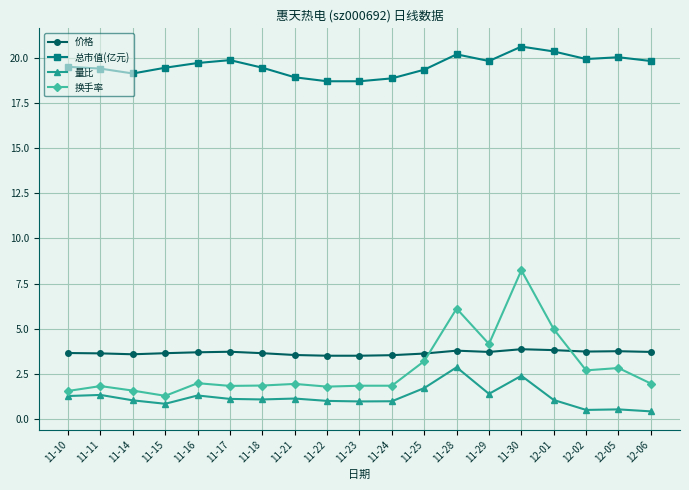

List the series in order of their peak value, highest first.

总市值(亿元), 换手率, 价格, 量比